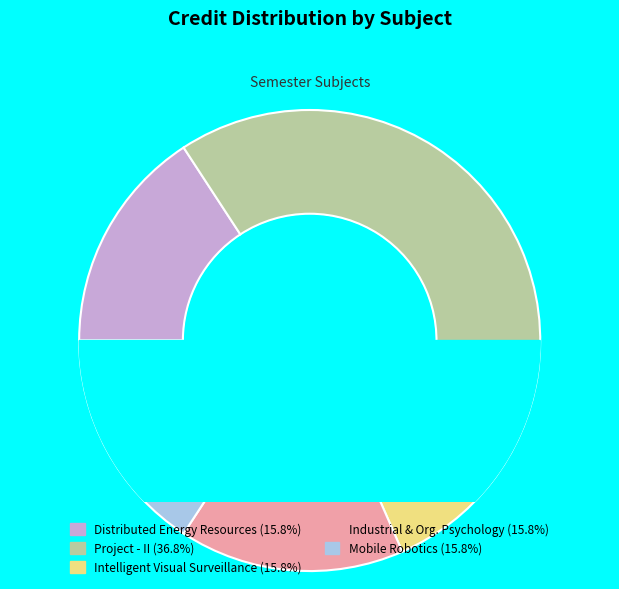

True or false: Intelligent Visual Surveillance Systems accounts for 16% of the total.

True